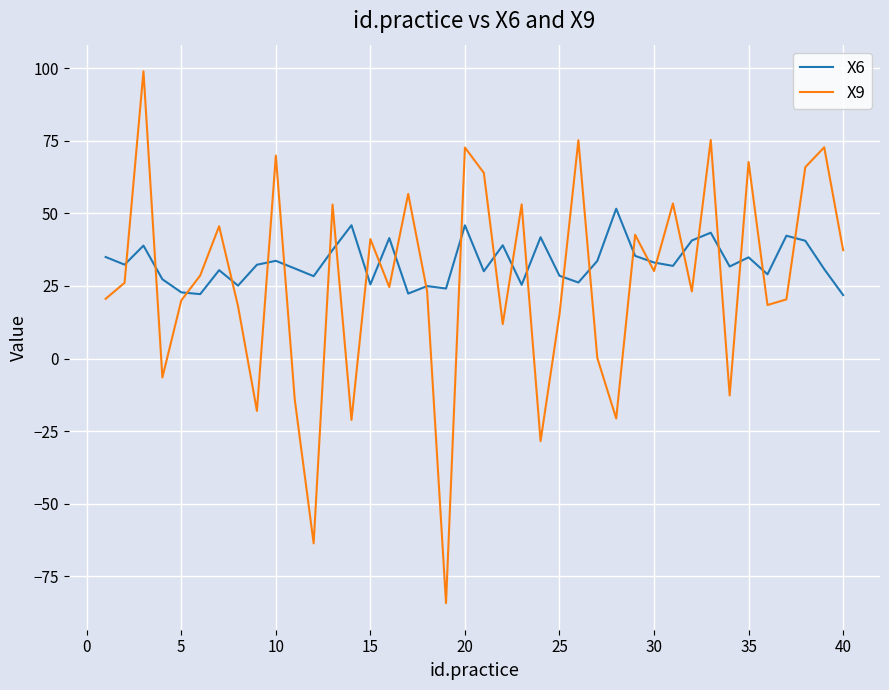

What is the lowest value of the X9 series?

-84.3